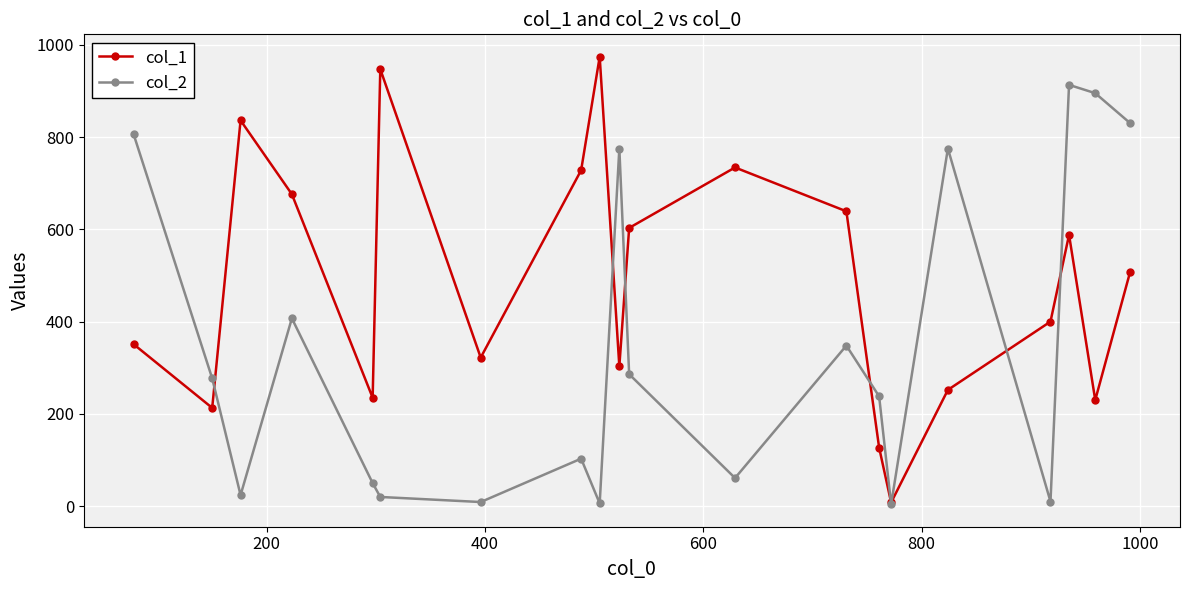

At how many categories does at least one series exceed 615?

13